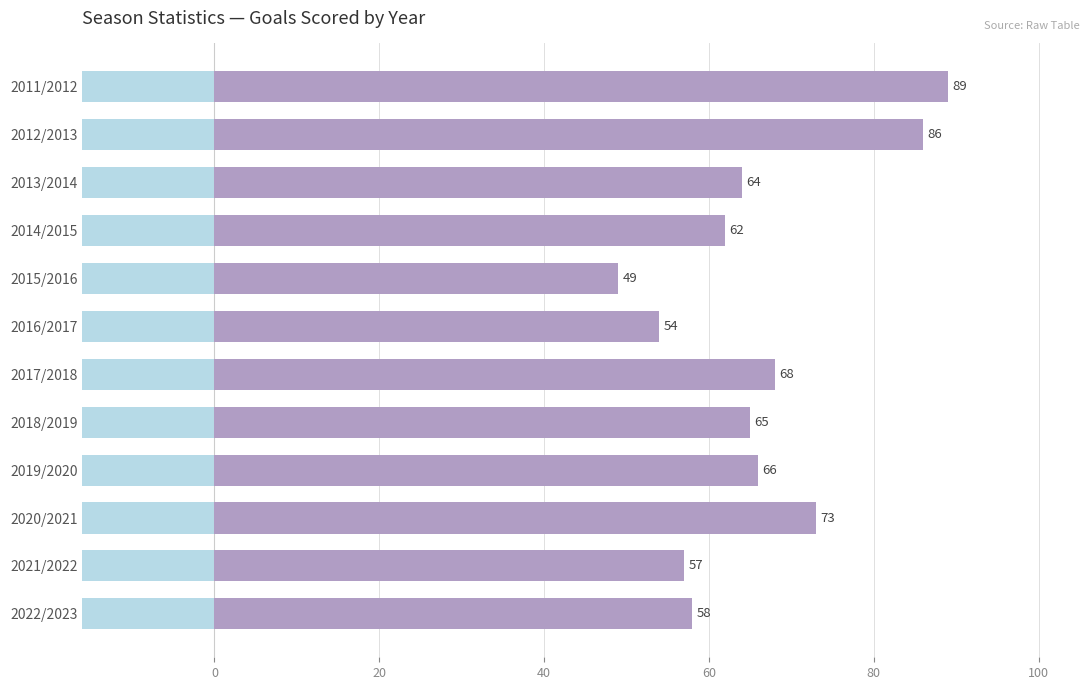

What is the change in value from 2011/2012 to 2021/2022?

-32